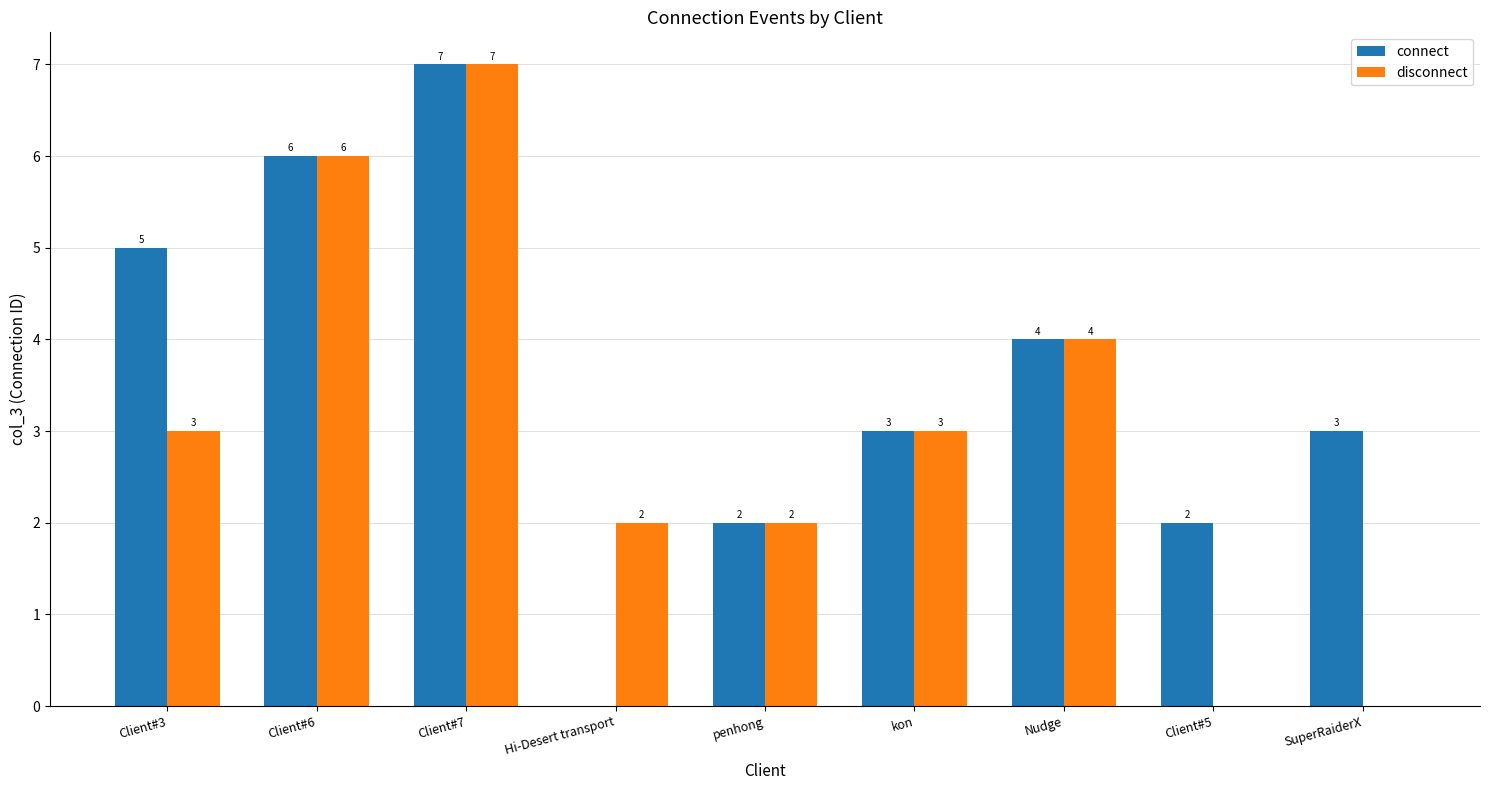

How many categories are shown in the chart?

9